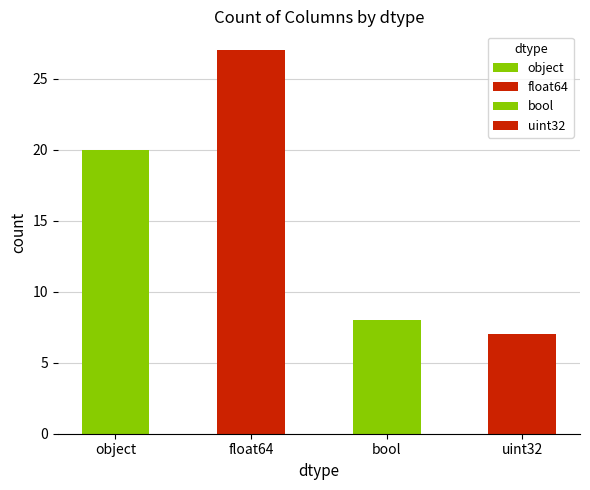

Rank the categories by value from lowest to highest.

uint32, bool, object, float64